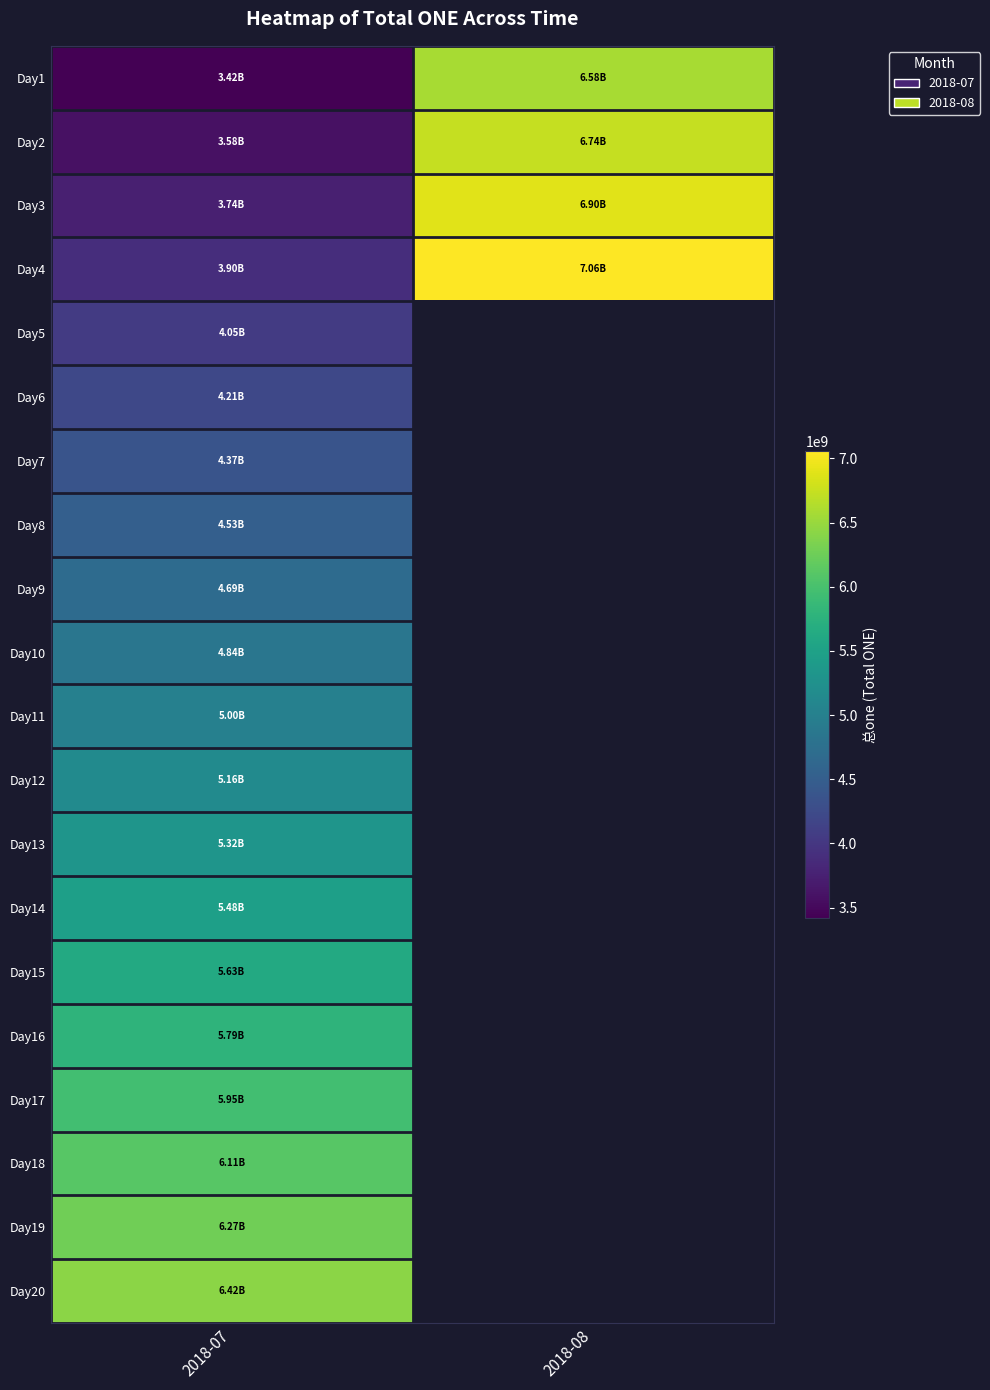

At how many categories does at least one series exceed 5173891295?

2